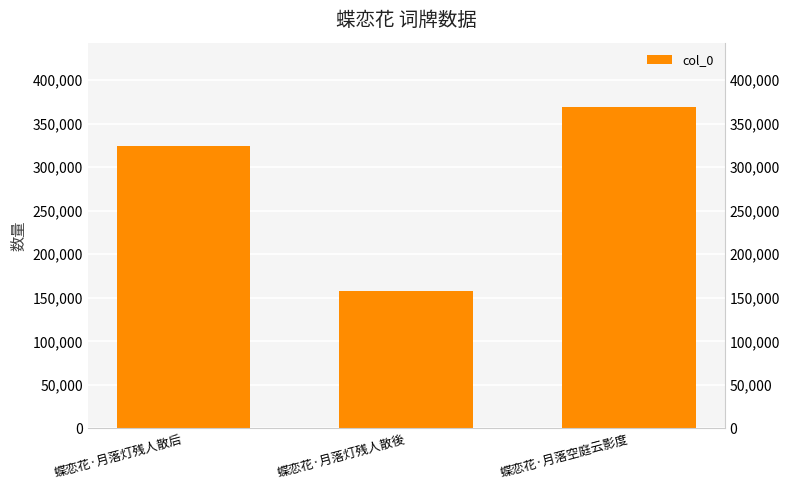

What is the change in value from 蝶恋花·月落灯残人散后 to 蝶恋花·月落灯残人散後?

-167039